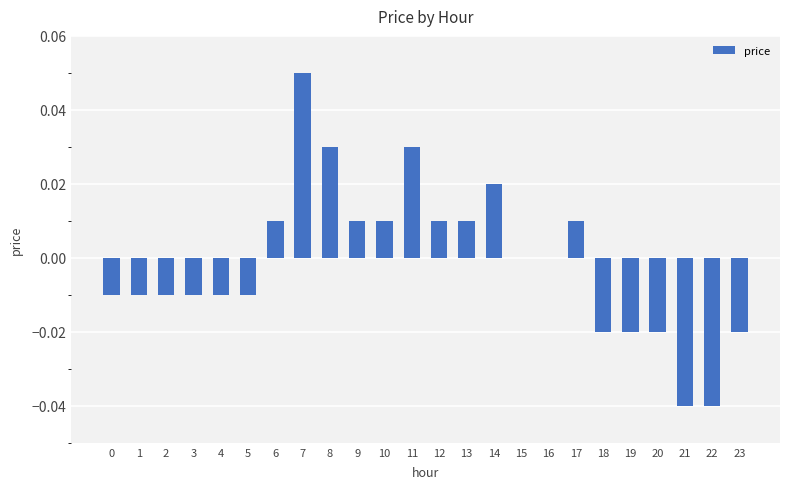

Which label corresponds to the largest value in the chart?

7